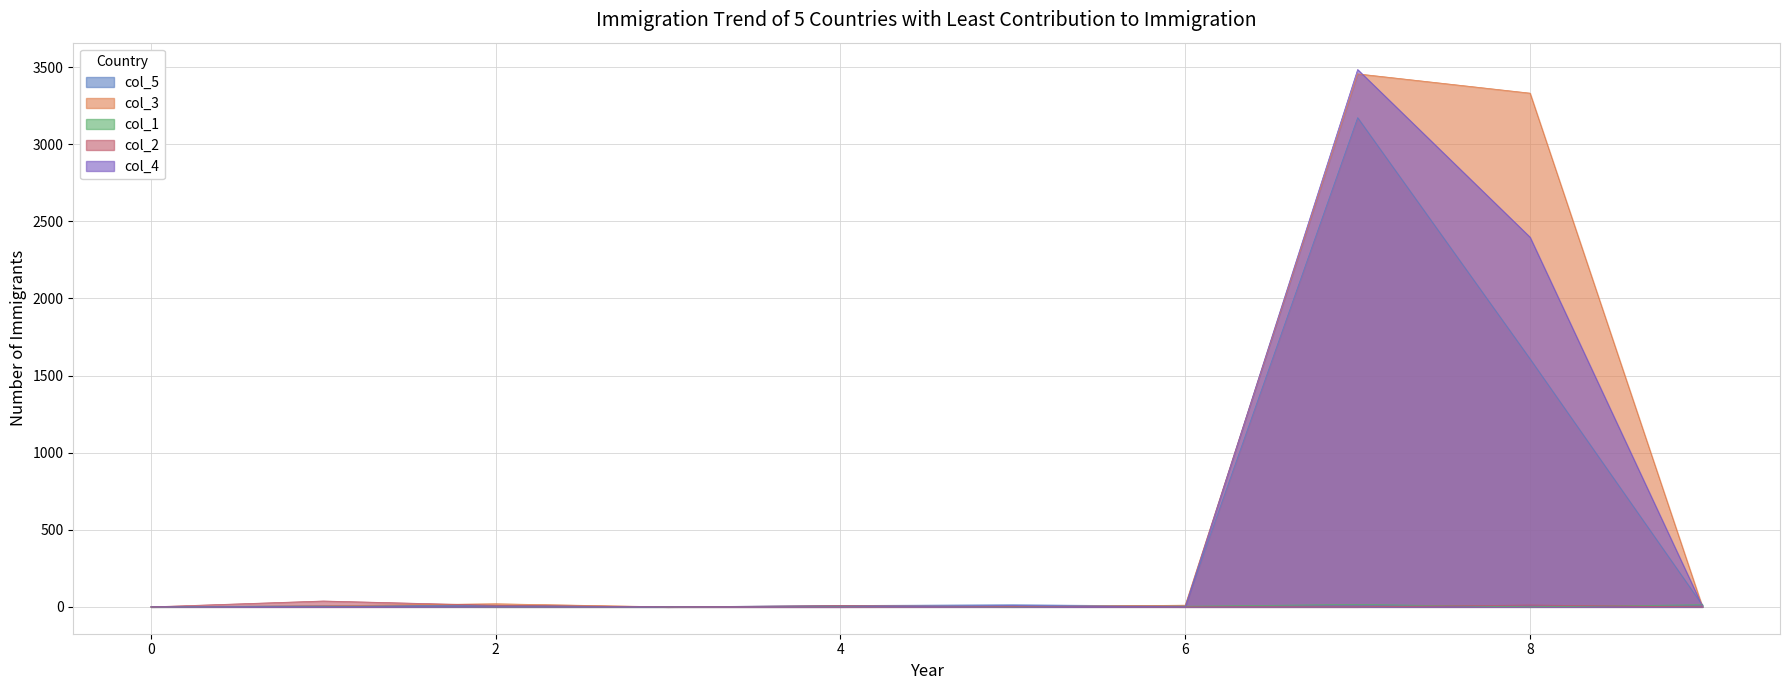

Is the value of col_1 at 2 greater than the value of col_3 at 6?

No